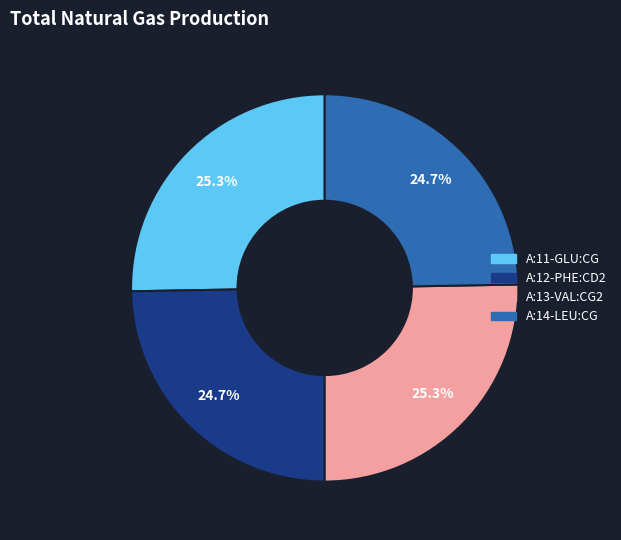

Count the number of slices in the pie.

4